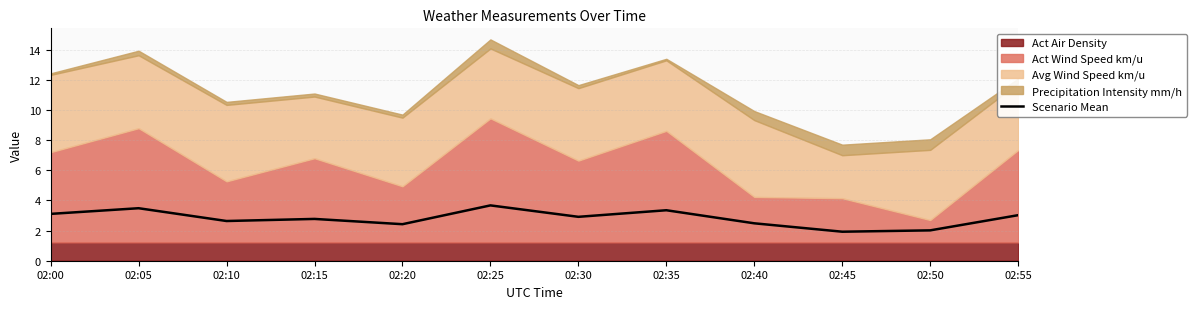

What is the average value?

2.8